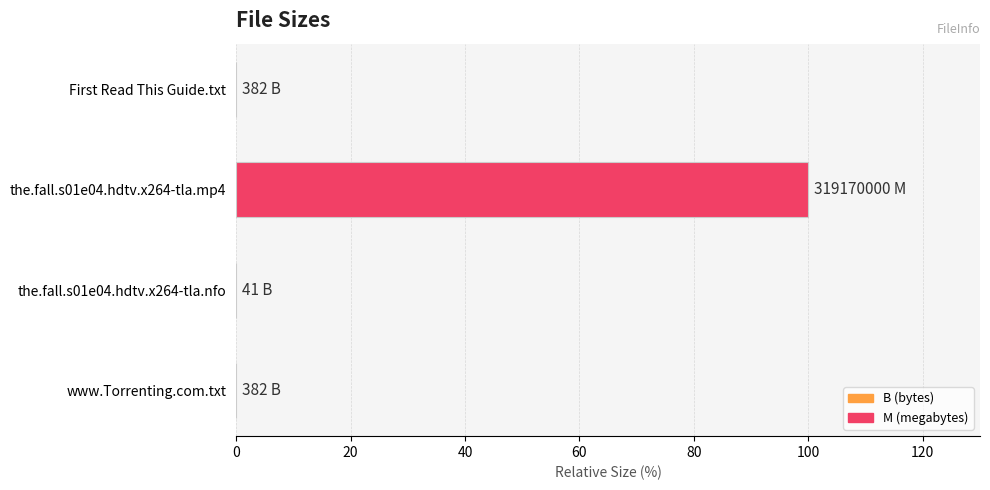

True or false: the data shows 173.2 at the.fall.s01e04.hdtv.x264-tla.mp4.

False